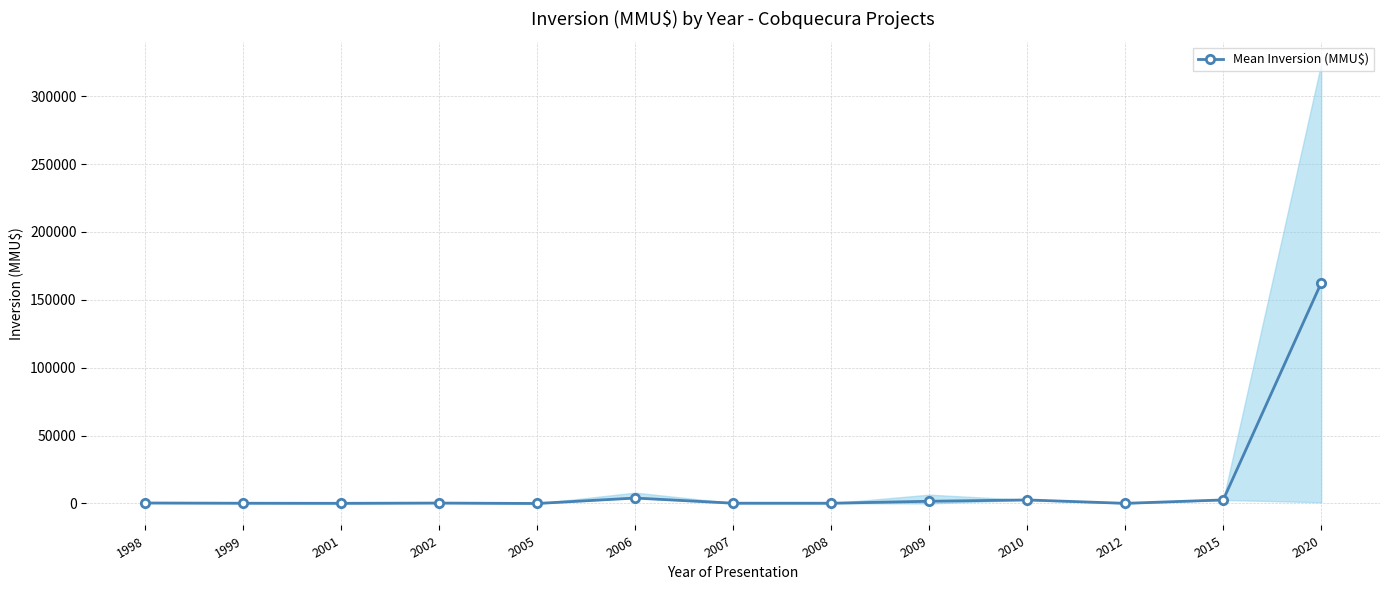

Between 2009 and 2007, which is larger?

2009